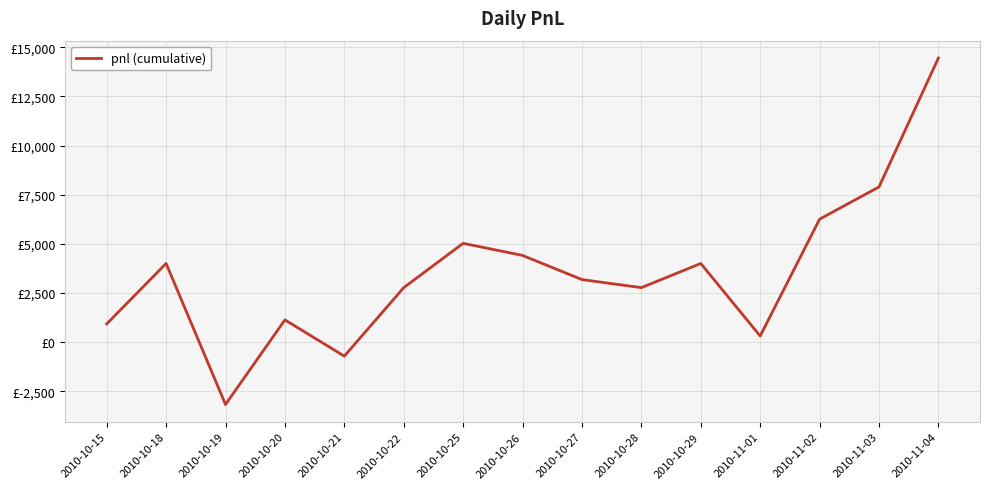

Does the chart display data point markers on the line(s)?

No